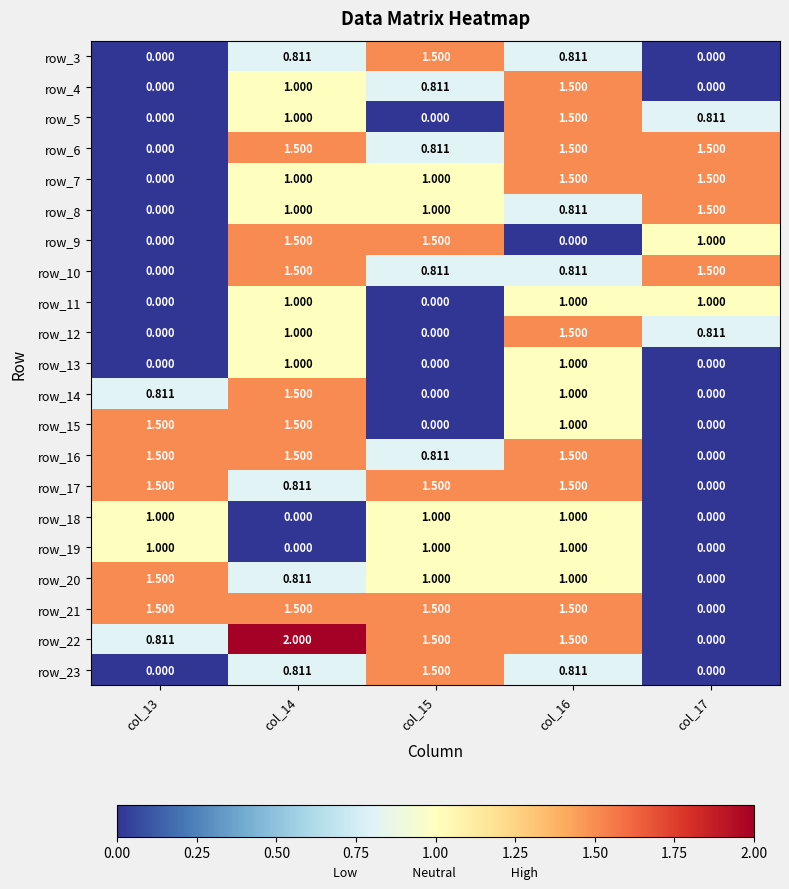

At which category is the sum across all series the highest?

col_16